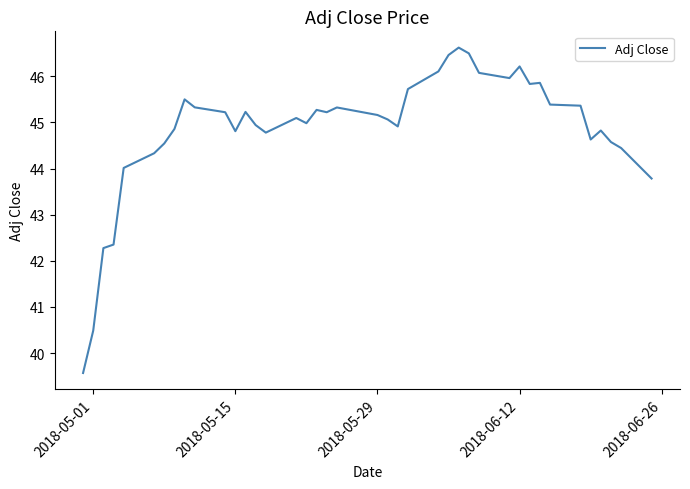

What is the smallest value displayed?

39.6